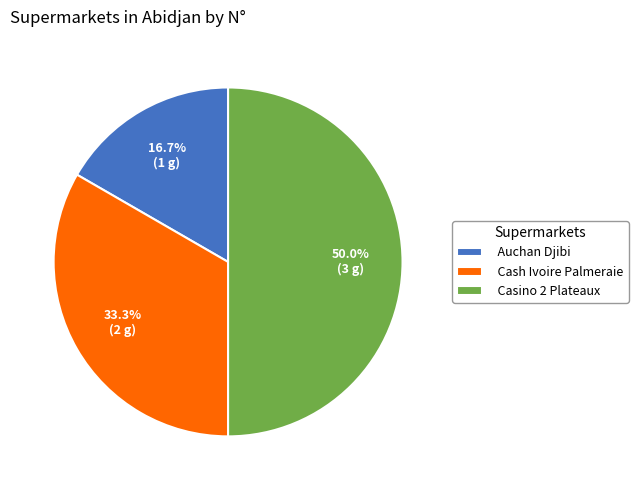

To the nearest percent, what is the combined percentage of Auchan Djibi and Cash Ivoire Palmeraie?

50%